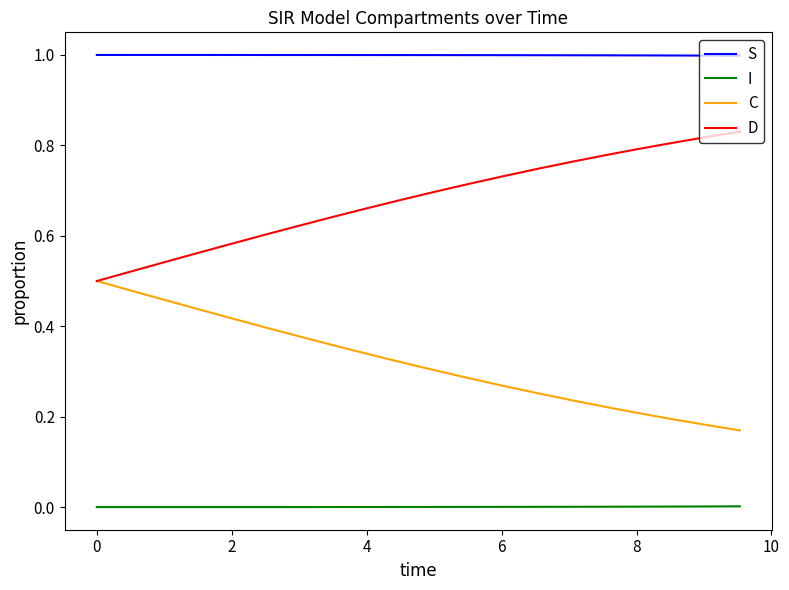

Which series has the largest total across all categories?

S